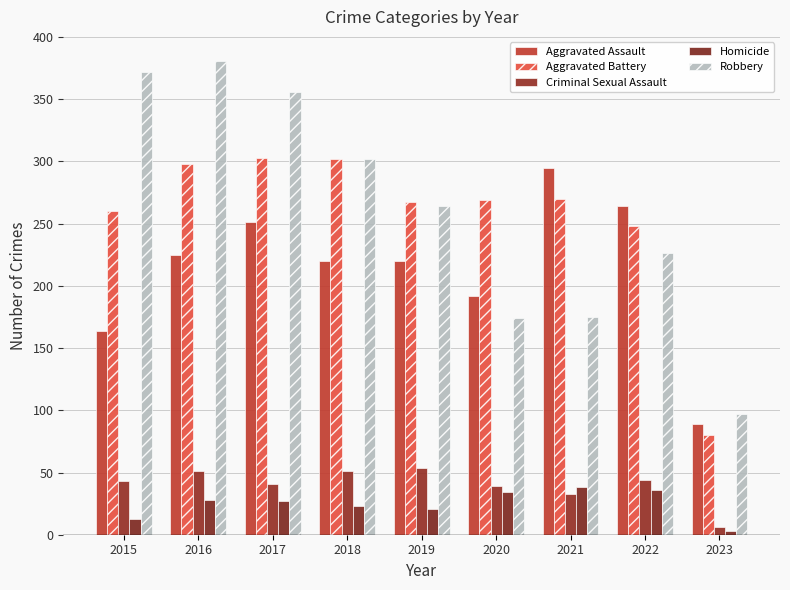

Count the number of categories in the chart.

9